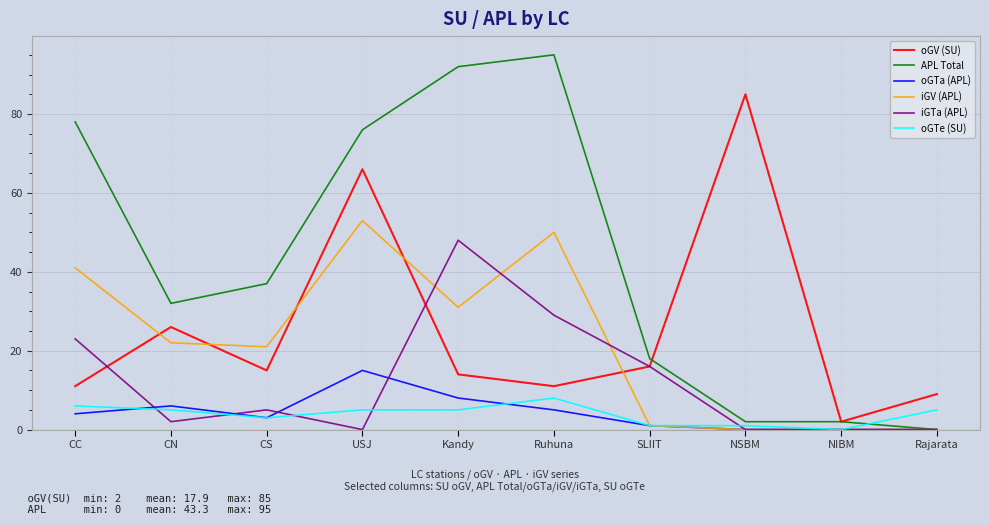

Where do oGTa (APL) and oGTe (SU) first cross each other?

CC and CN